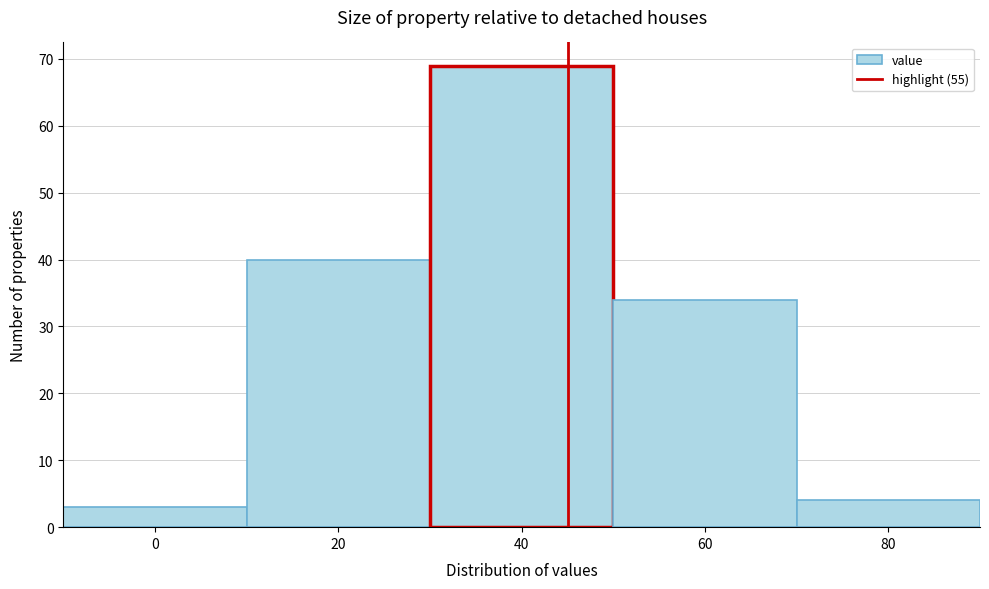

Reading right to left, extract all data points from this chart.

4	34	69	40	3